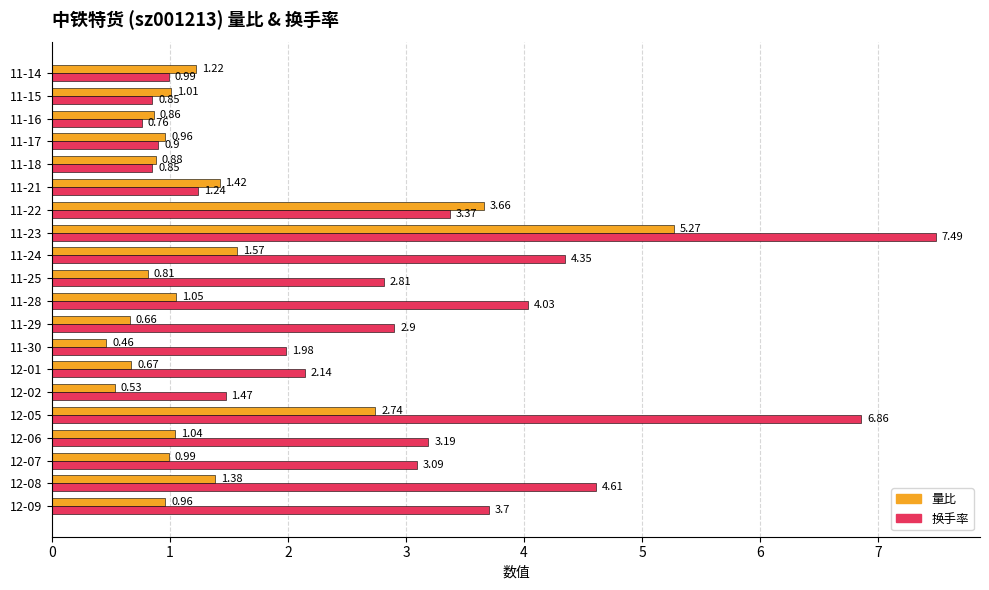

Which series changed the most between 12-02 and 11-22?

量比